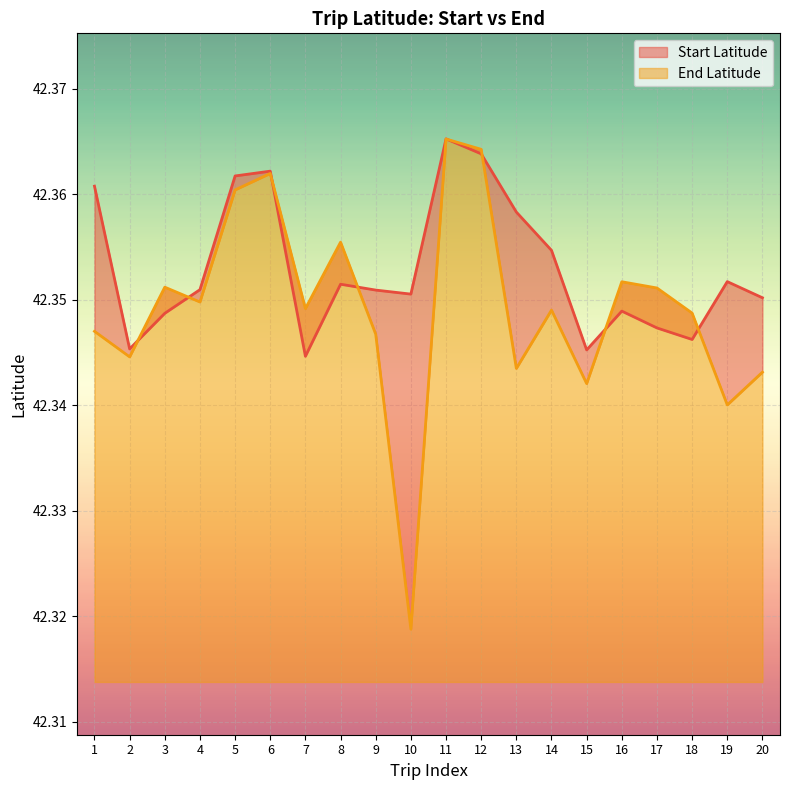

Is it true that Start Latitude equals 42.4 at 6?

True